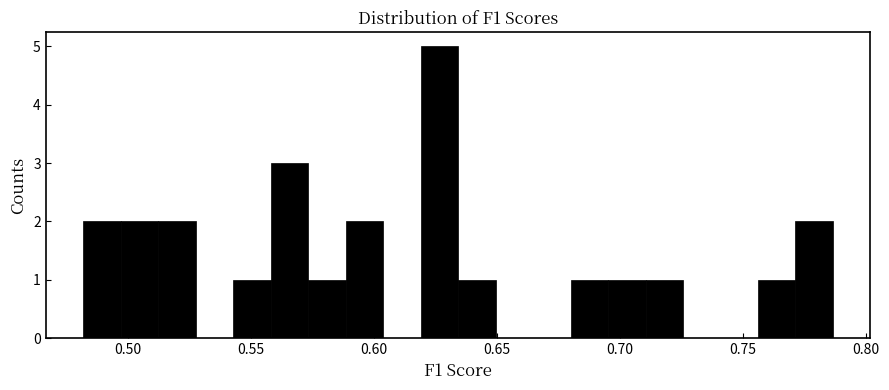

Read against the x-axis, roughly where is the centre of the tallest bar?

0.625